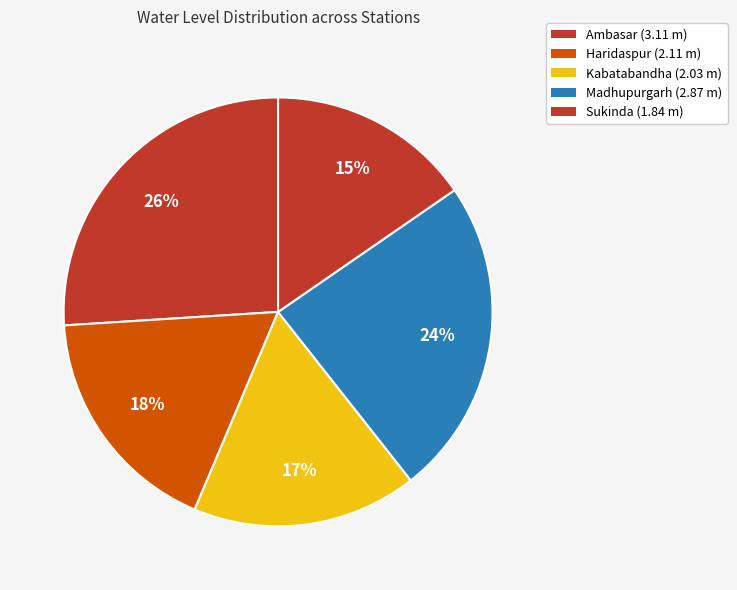

How many segments does this pie chart have?

5